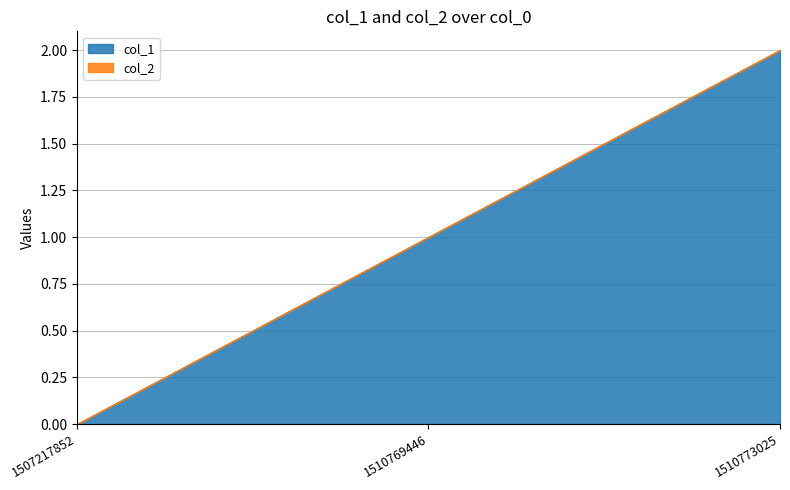

At which label does col_1 reach its minimum?

1507217852